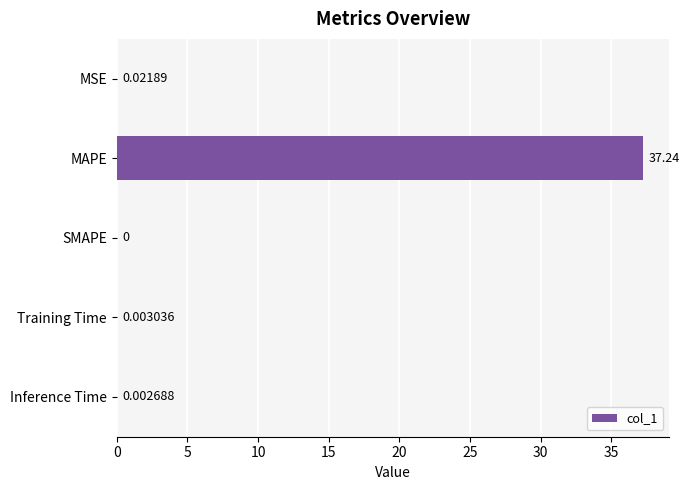

What is the sum of all values?

37.3